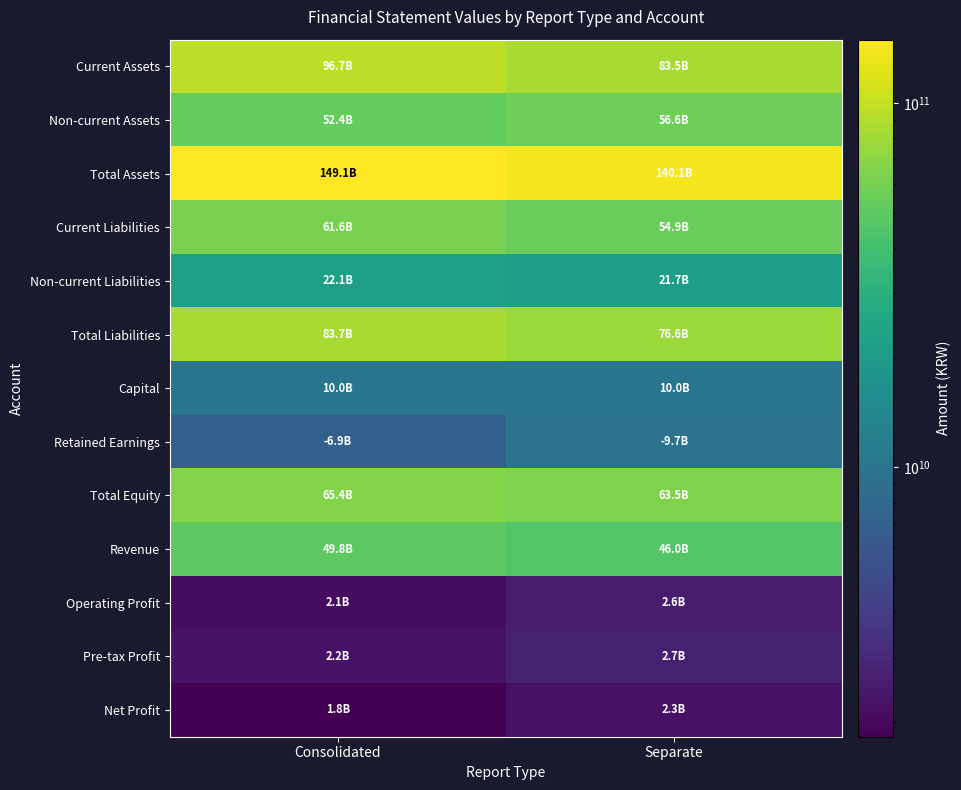

What is the greatest value displayed?

149113011255